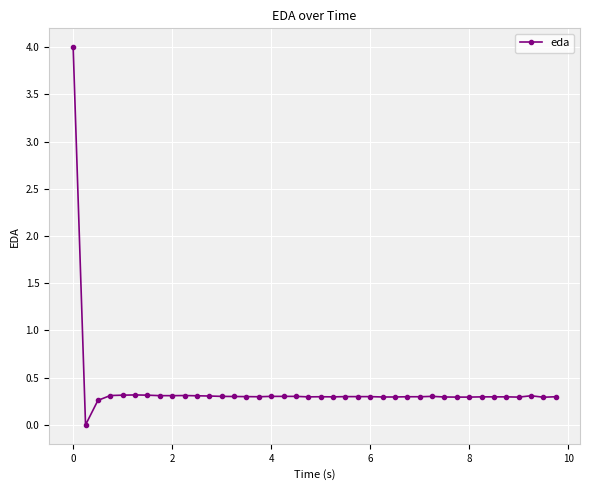

How many values exceed 0?

39